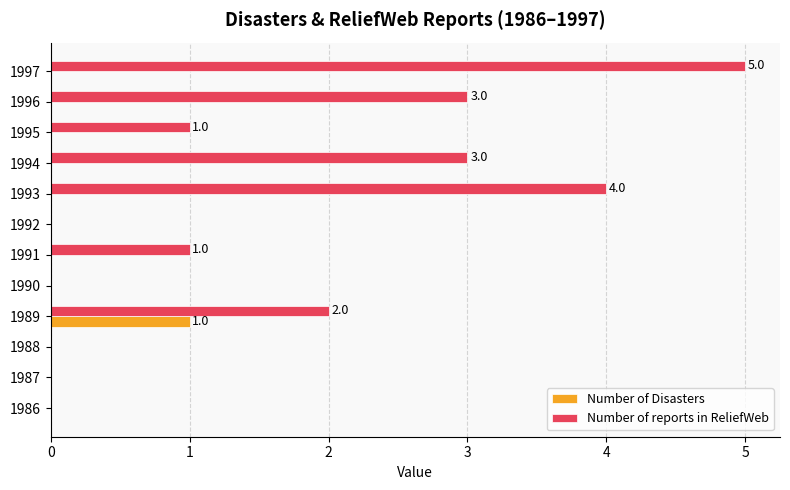

Which series has the largest total across all categories?

Number of reports in ReliefWeb